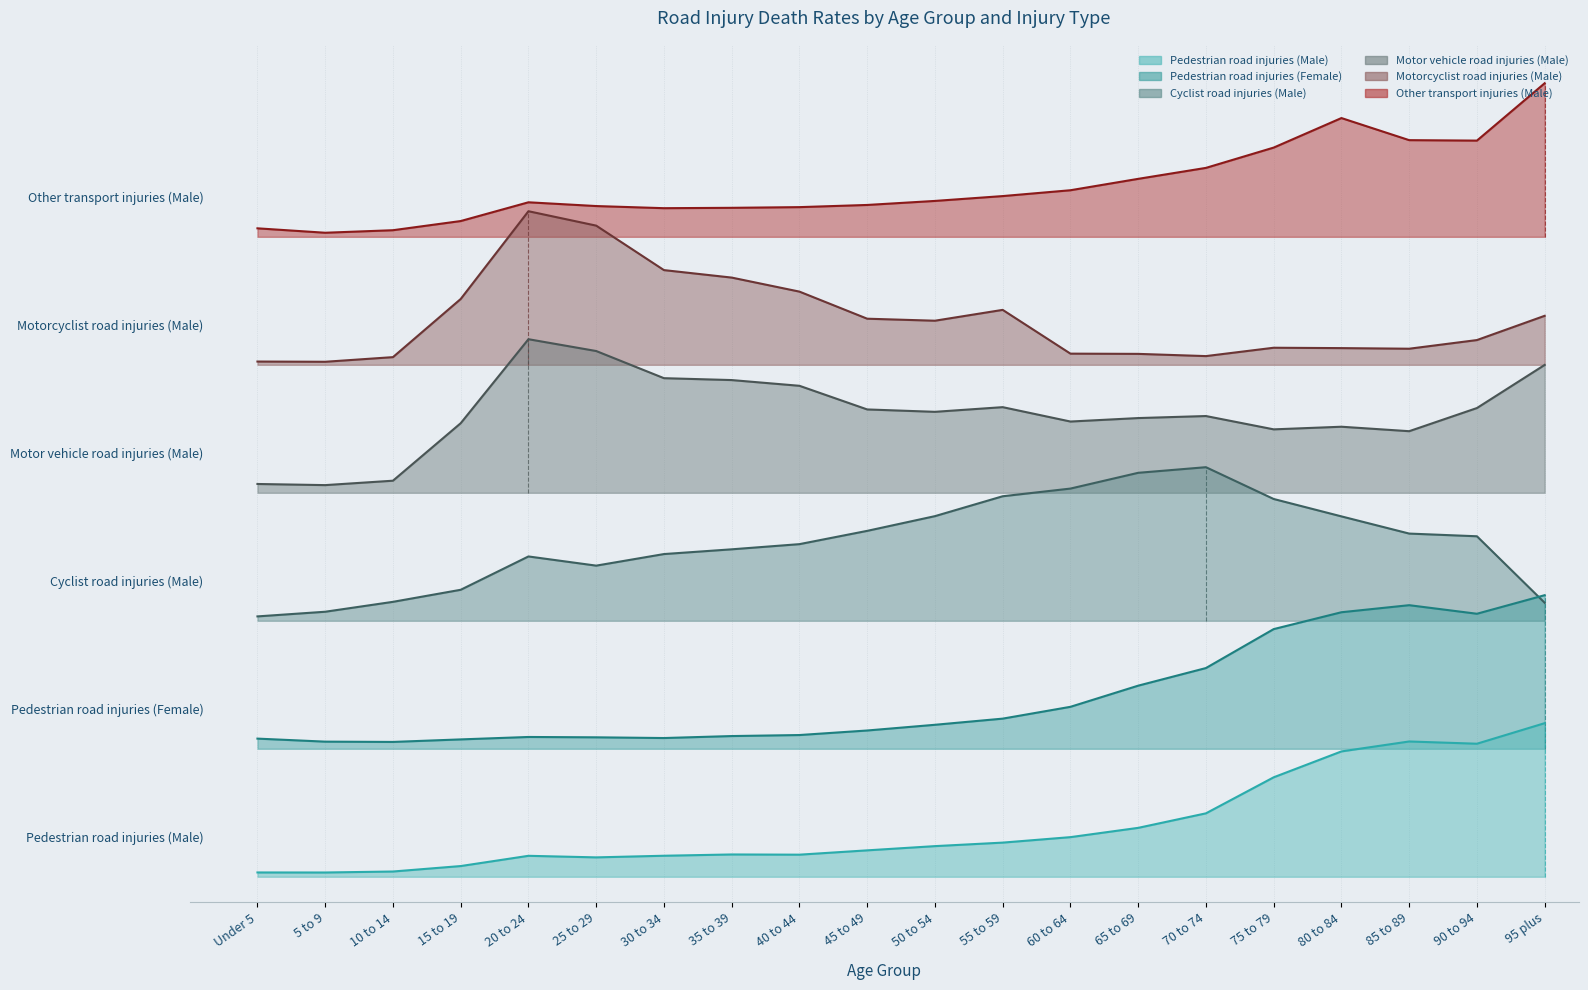

True or false: Motor vehicle road injuries (Male) and Motorcyclist road injuries (Male) cross at least once.

False